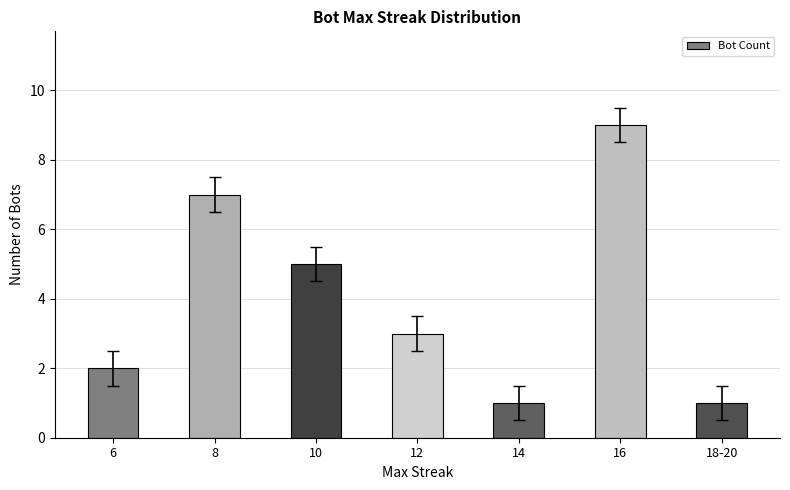

What is the change in value from 6 to 12?

+1